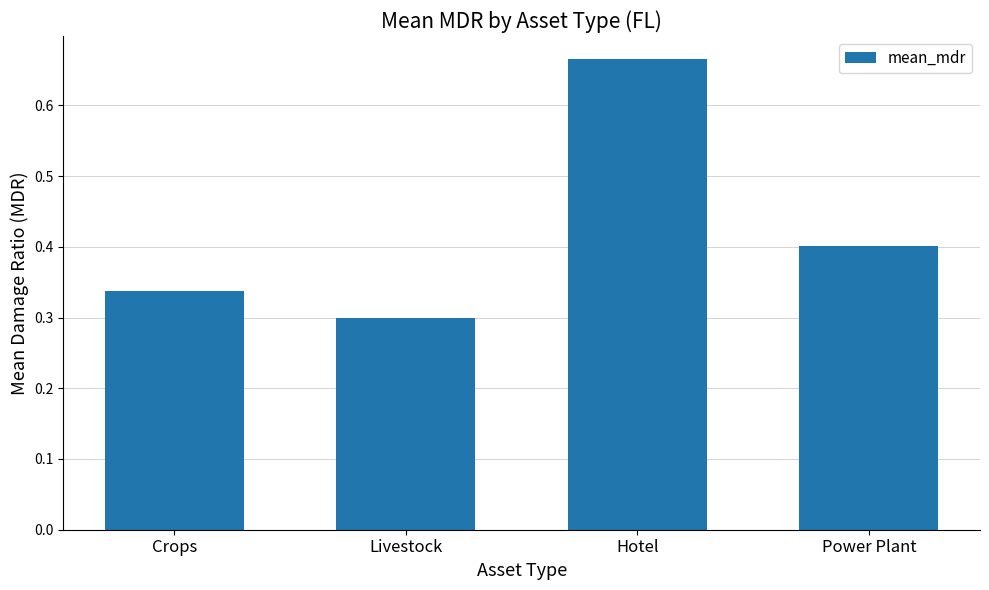

What is the label of the 3rd bar from the left?

Hotel